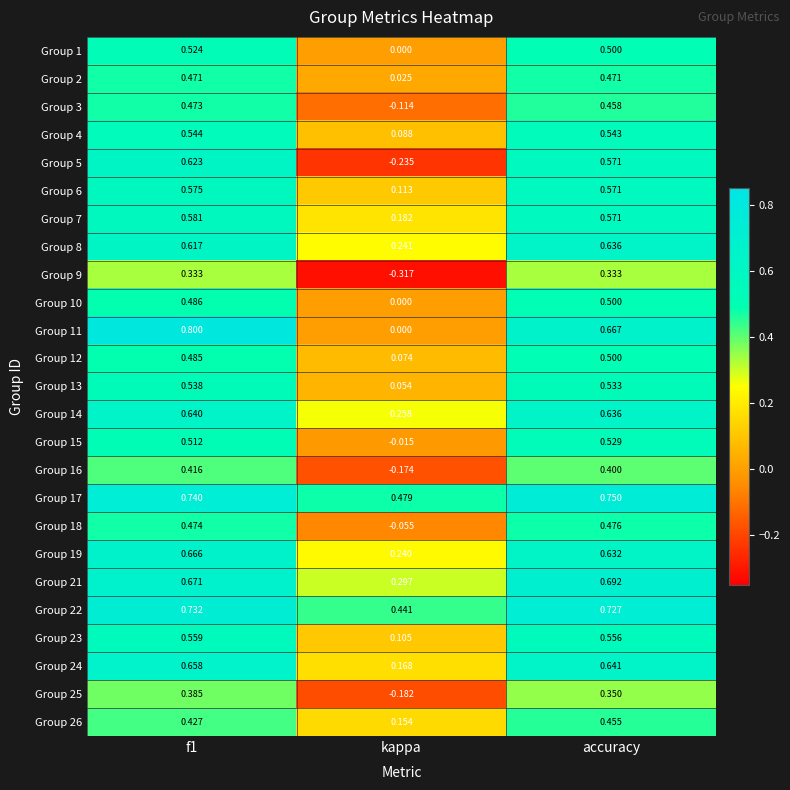

At which category is the sum across all series the highest?

f1